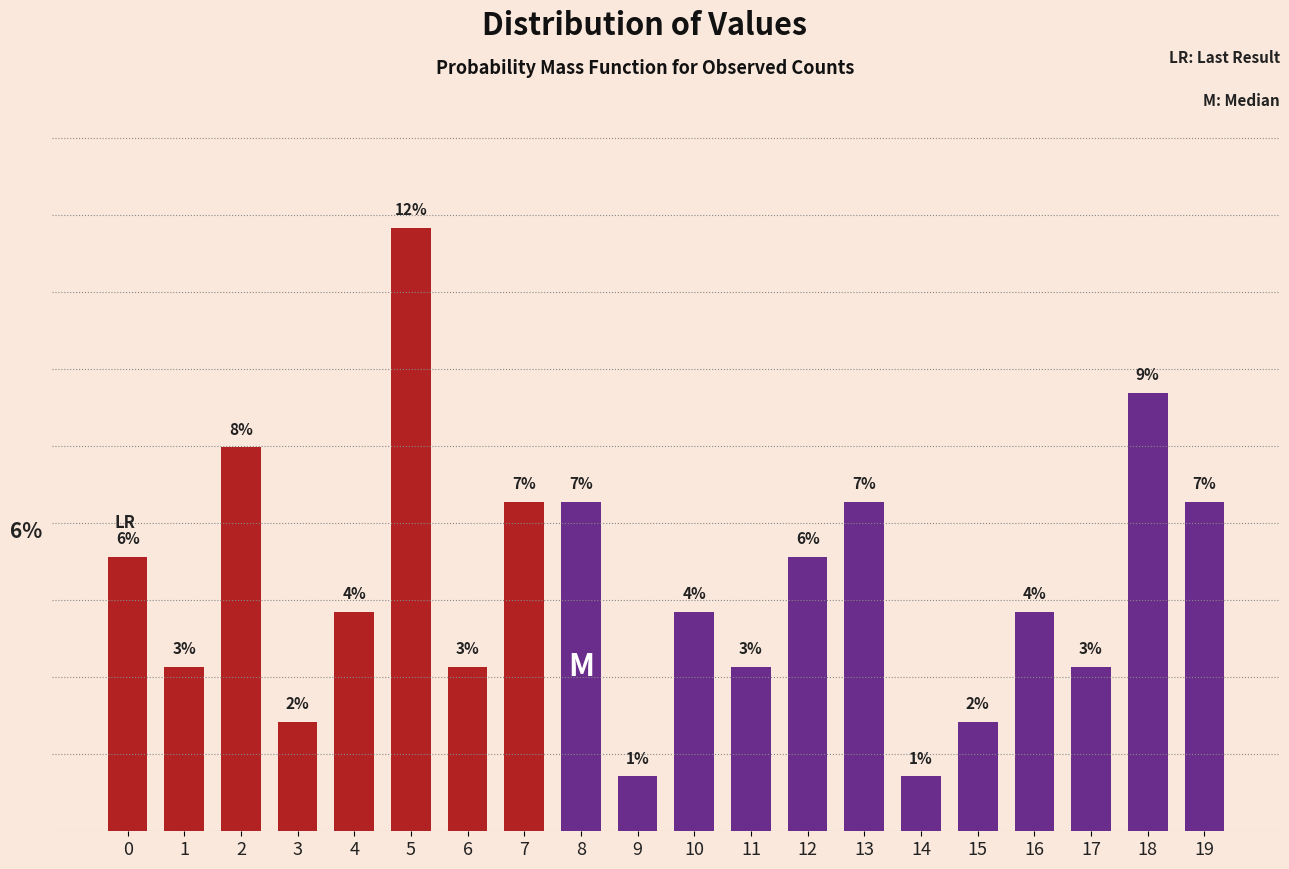

Does the chart contain any negative values?

No